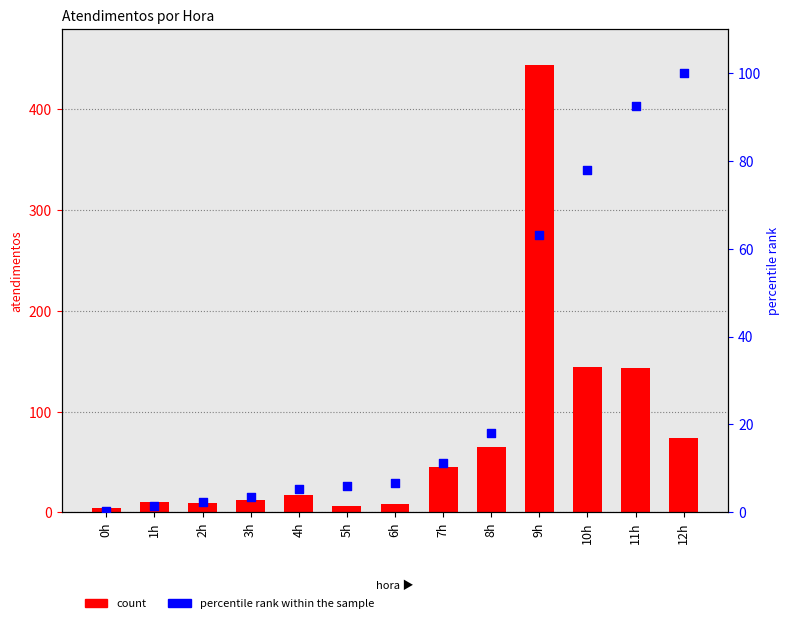

Which series contains the highest Y value?

atendimentos